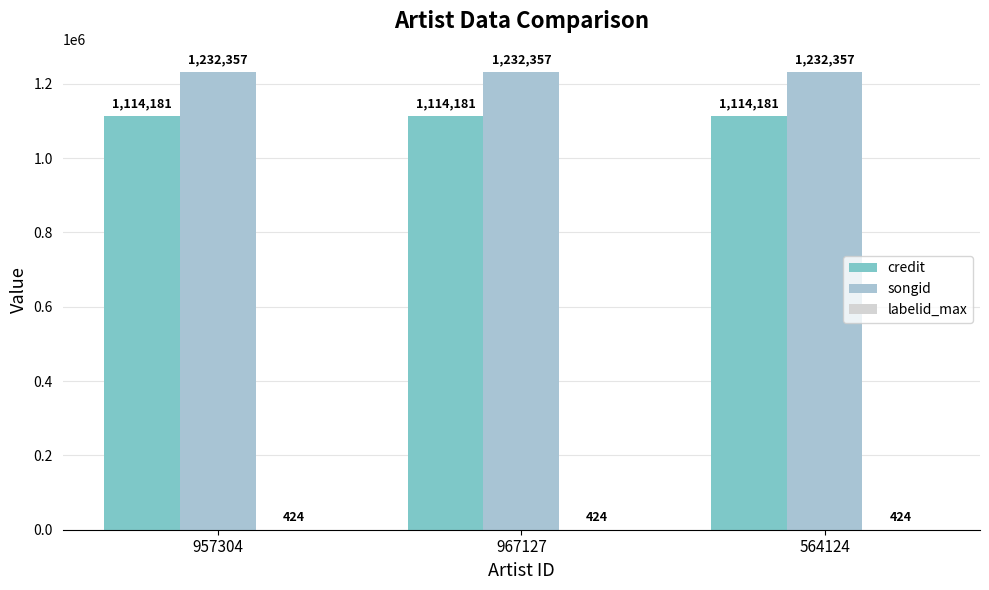

Read the songid value at 957304.

1232357